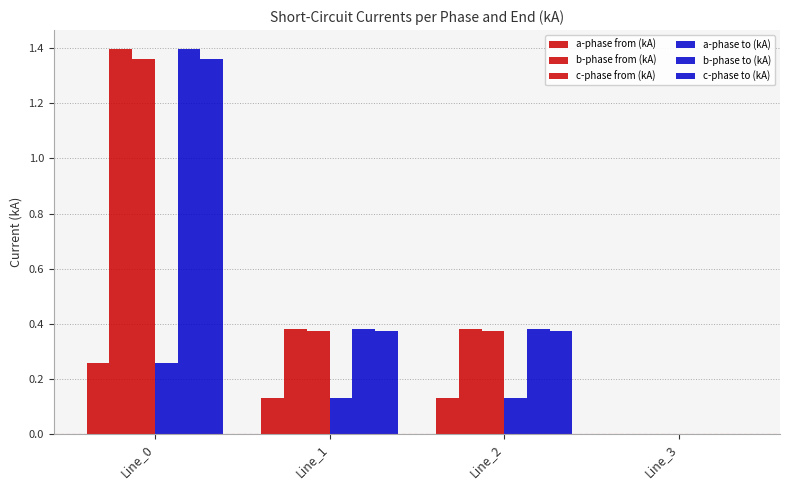

How many categories are shown in the chart?

4